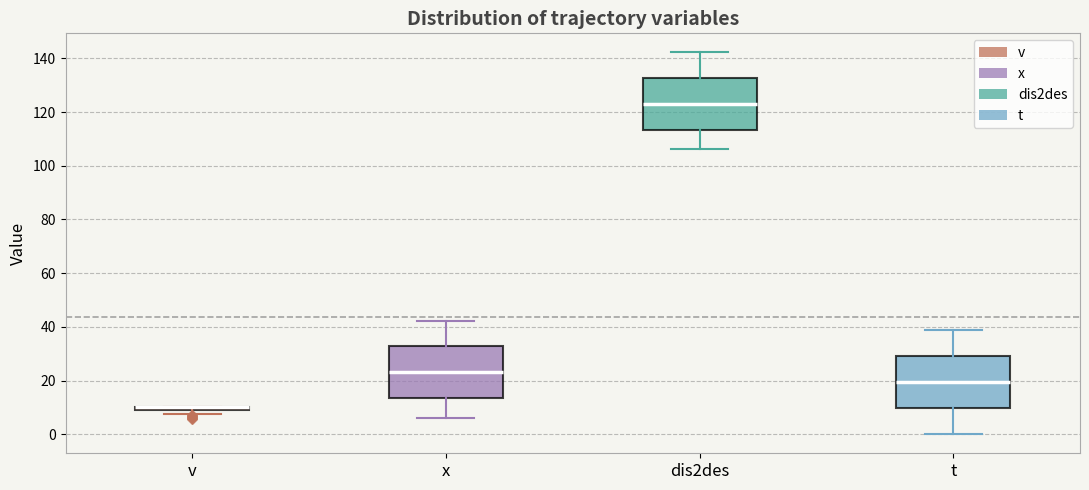

Where does the median line of the box for t sit on the y-axis? The values are not printed on the chart, so give them approximately, as read against the axis.

20